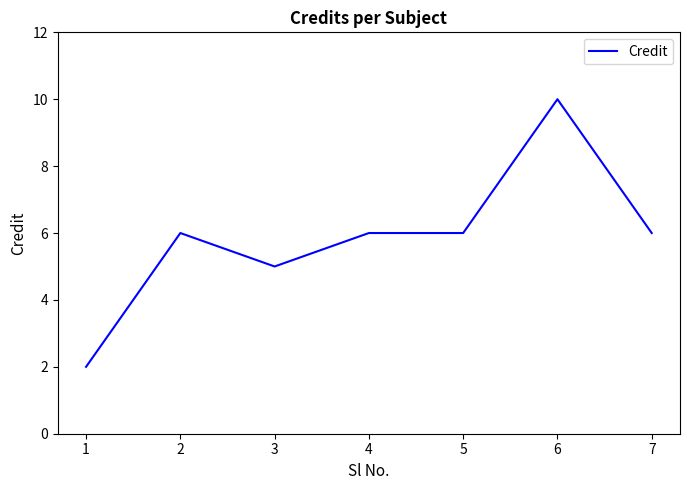

Reading left to right, what are all the values shown in this chart?

2	6	5	6	6	10	6